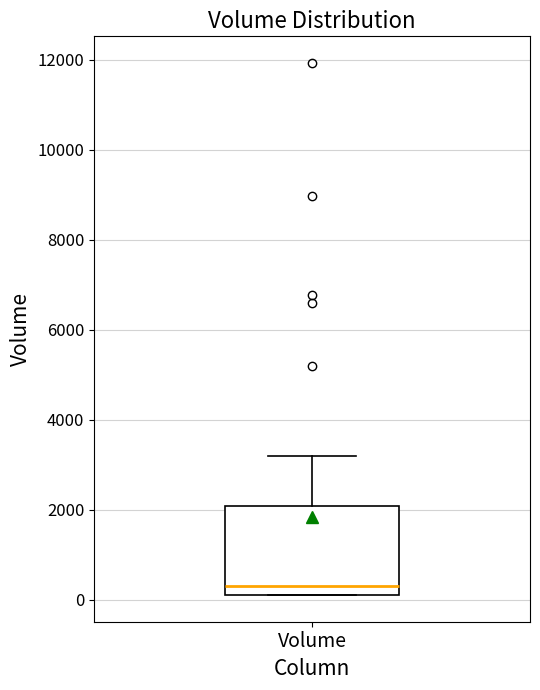

Transcribe this box plot: give where the median line is, the range the box spans, and where the two whiskers end, as read against the y-axis. The values are not printed on the chart, so give them approximately, as read against the axis.

median 400, box 200 to 2000, whiskers 200 to 3200